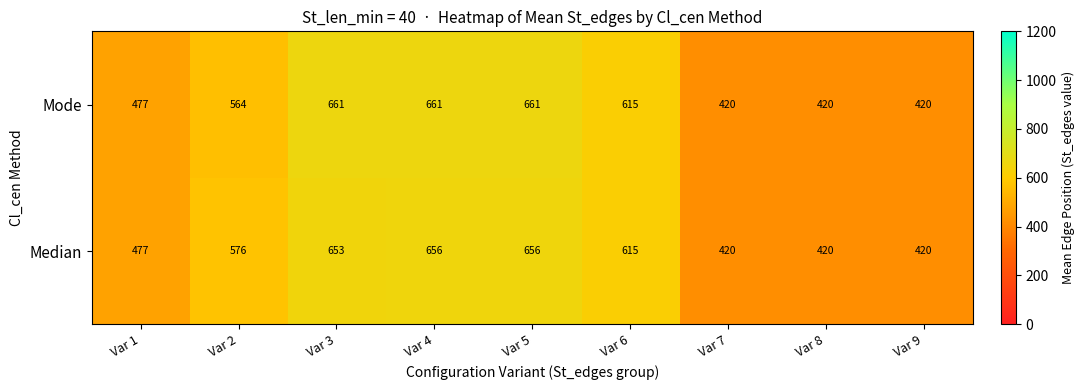

Reading left to right, what are all the values shown in this chart?

Mode: 477	564	661	661	661	615	420	420	420
Median: 477	576	653	656	656	615	420	420	420